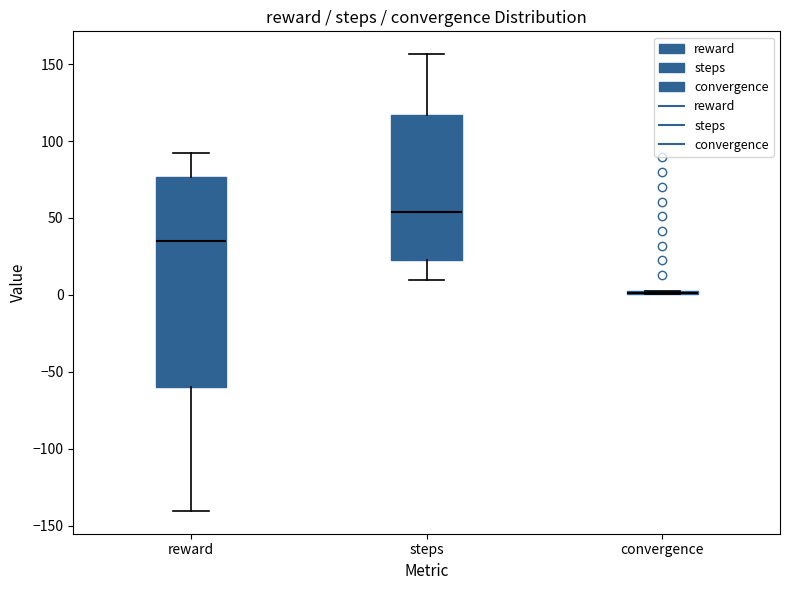

Which box is the tallest, from its lower edge to its upper edge?

reward